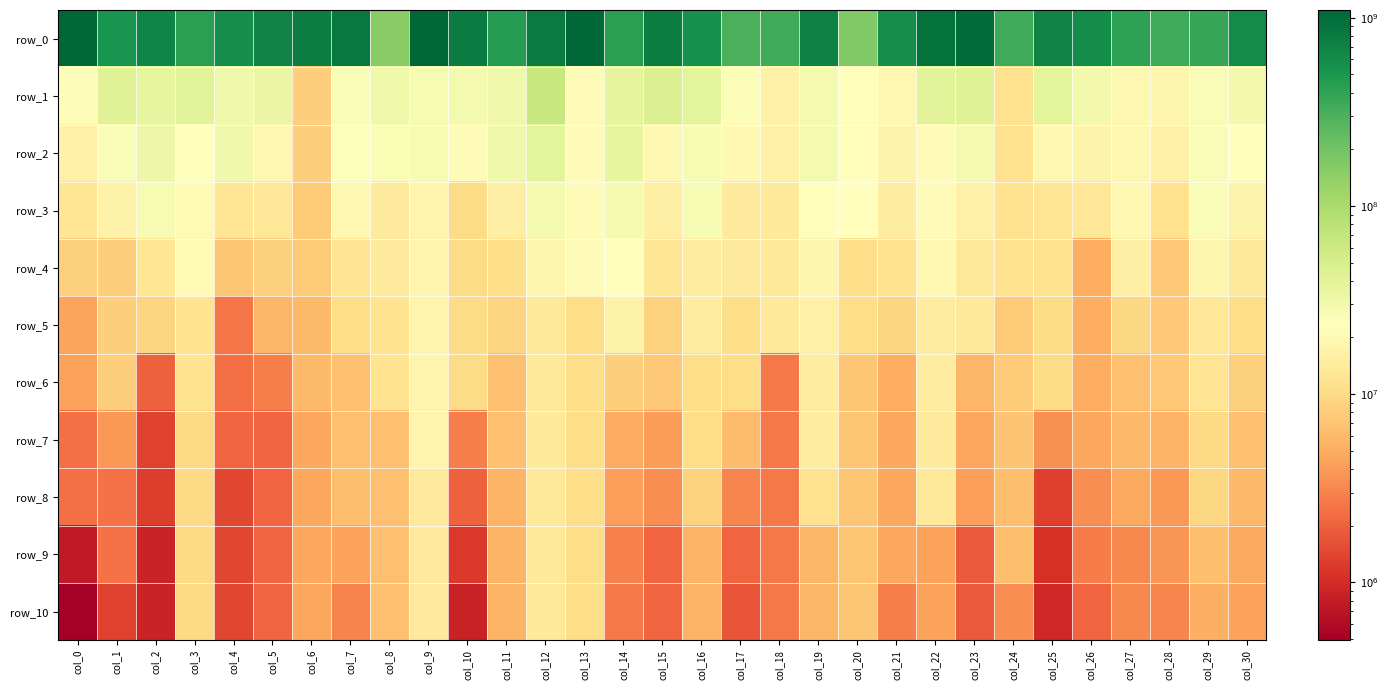

What is the difference between the highest and lowest values at col_12?

785968697.2